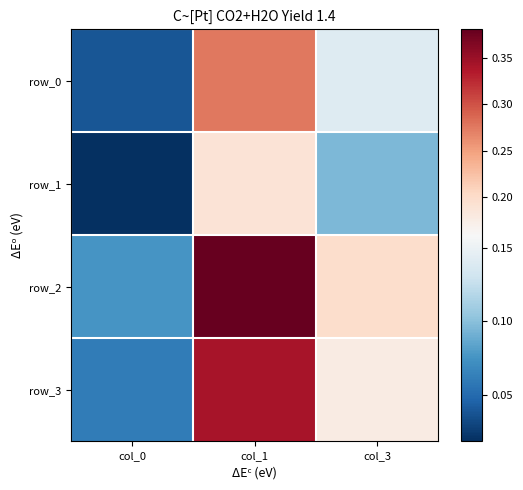

The value of row_2 at col_3 is 0.2. True or false?

True